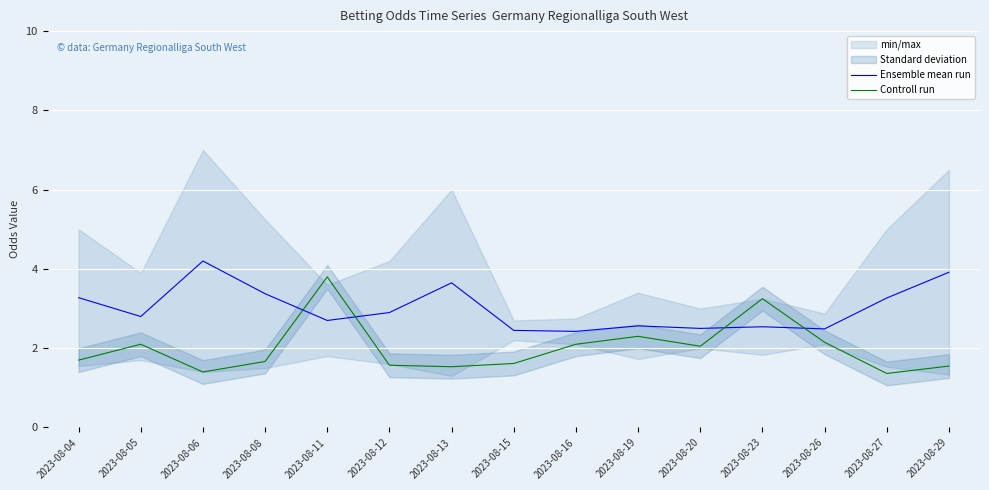

What is the value of the Controll run point at the 6th from the left?

1.6